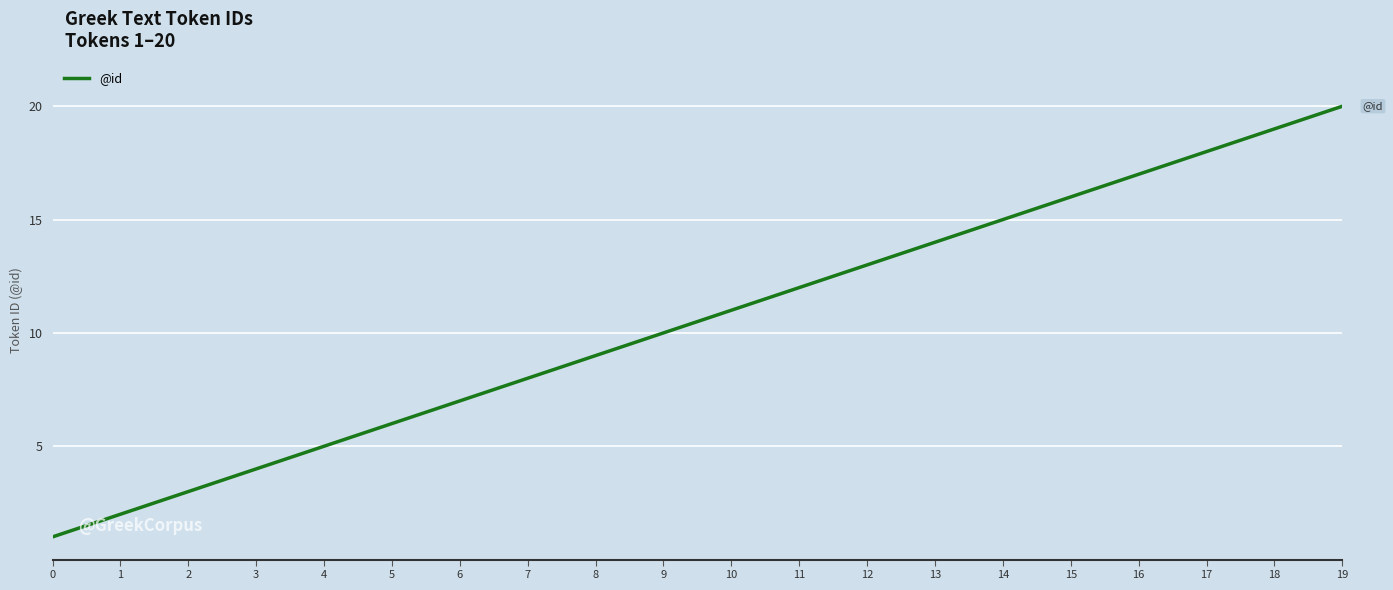

What is the difference between the second highest and minimum values?

18